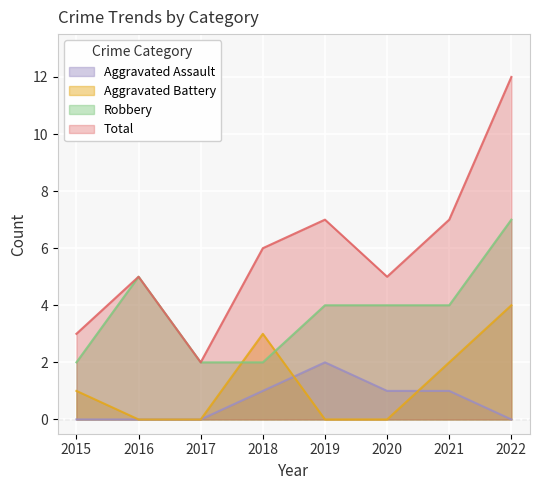

How many interior local valleys does the Total series have?

2